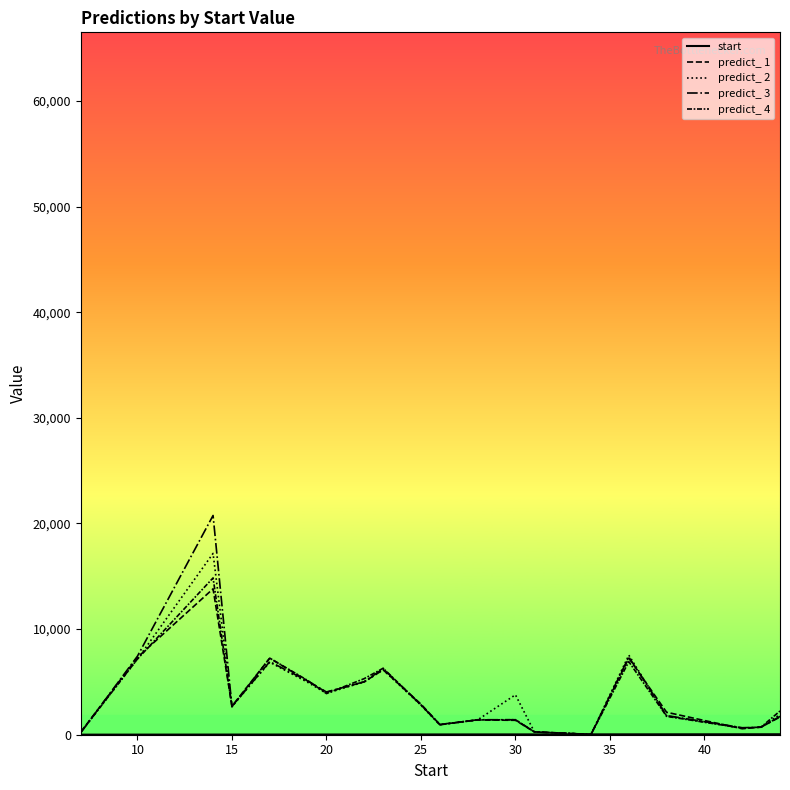

What is the value of the start point at the 2nd from the left?

10.0